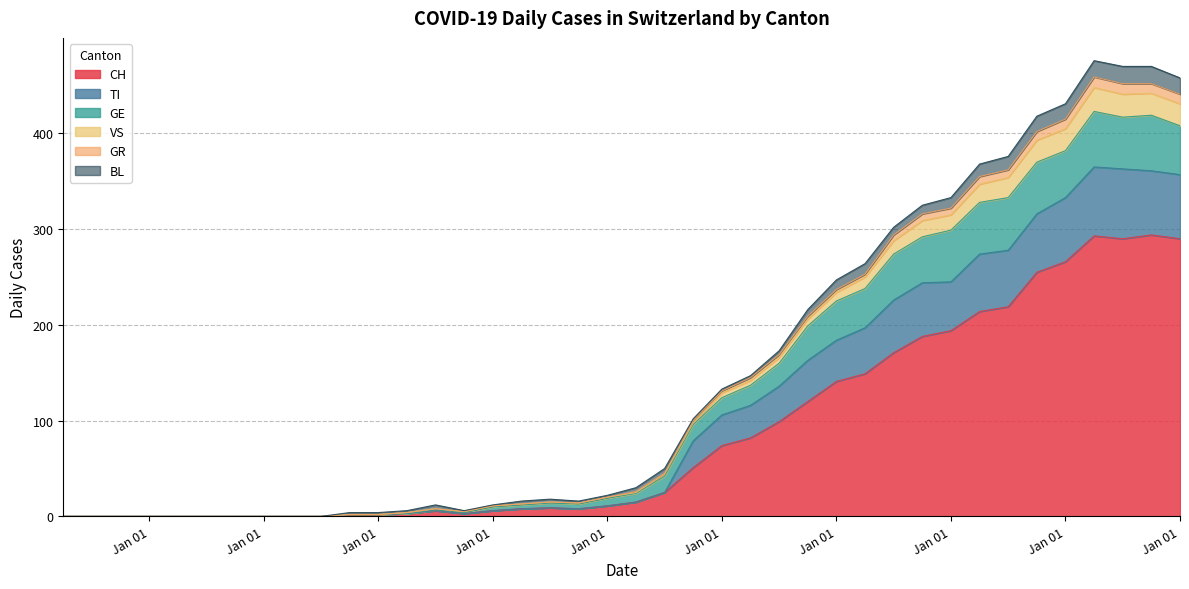

Between 2020-03-25 and 2020-03-30, which series saw the biggest shift?

CH